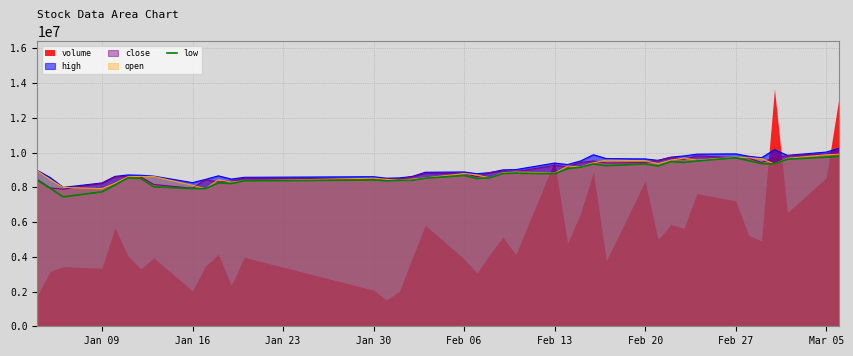

What is the highest value of the close series?

10149010.5